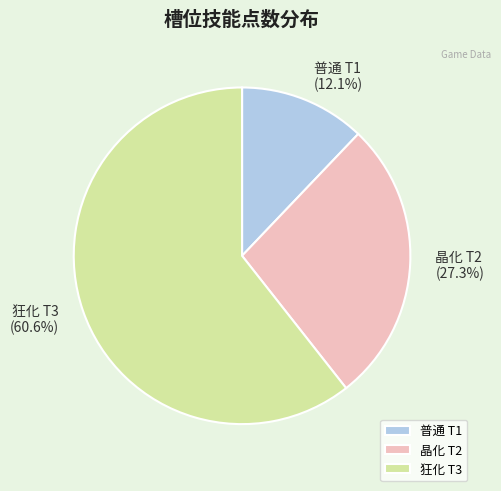

Between 晶化 T2 and 狂化 T3, which is larger?

狂化 T3